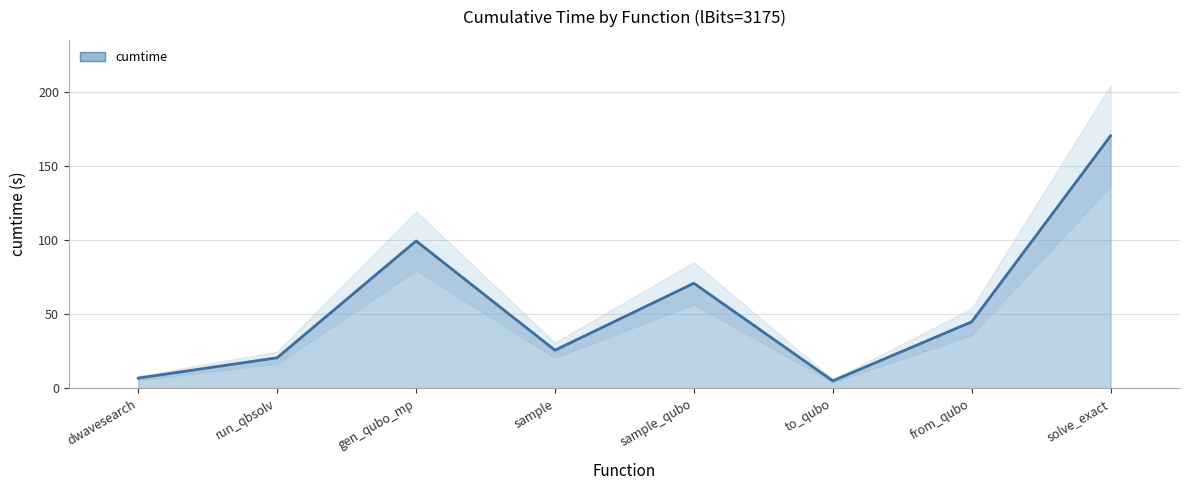

At which category does the data reach its first local valley?

sample